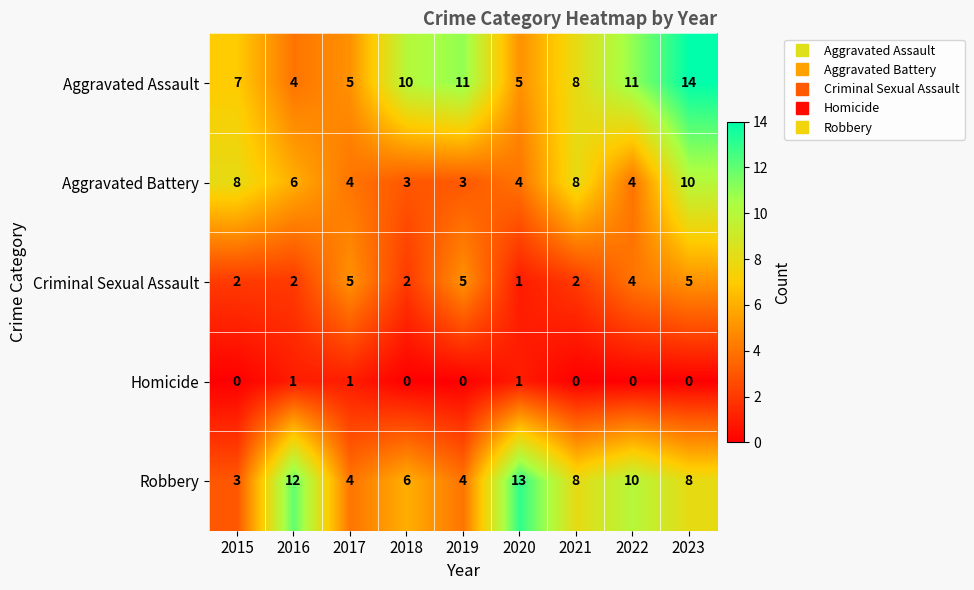

What is the lowest value of the Robbery series?

3